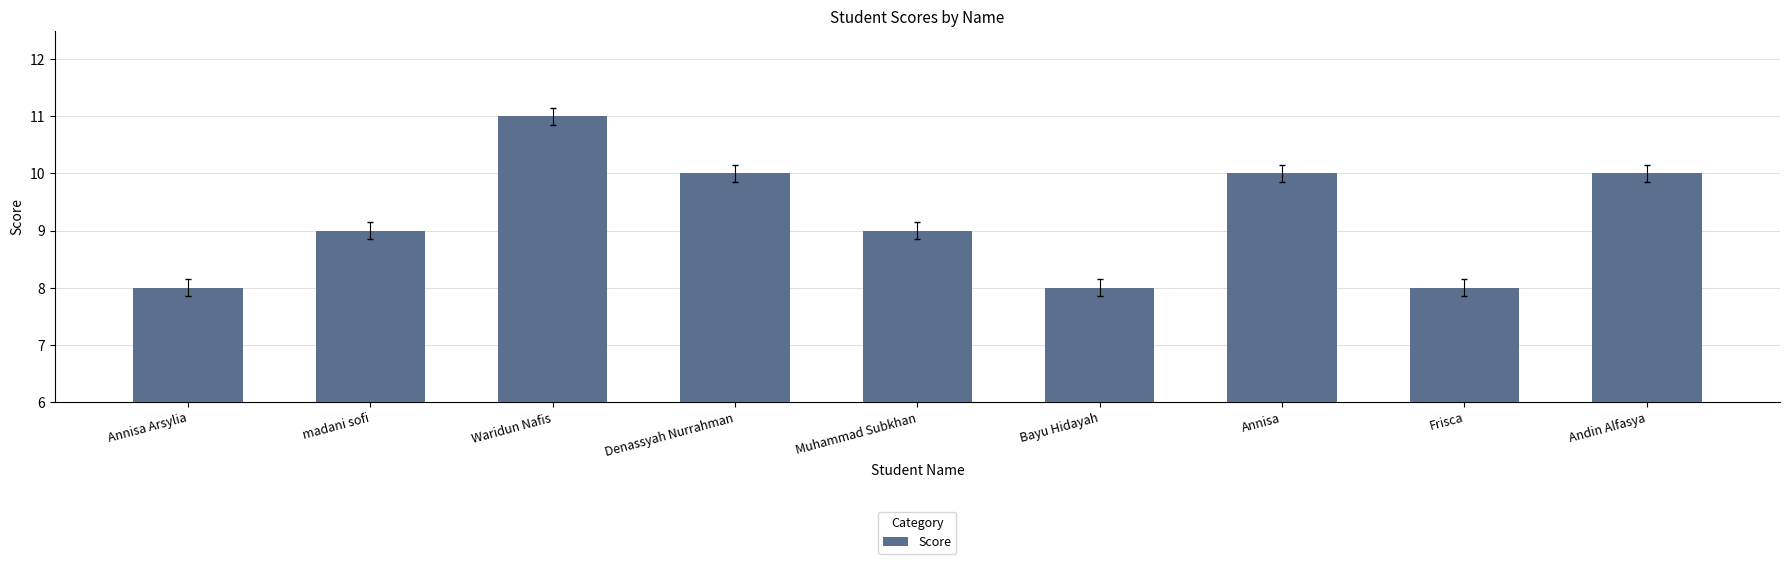

Reading right to left, transcribe all the data shown in this chart.

10	8	10	8	9	10	11	9	8